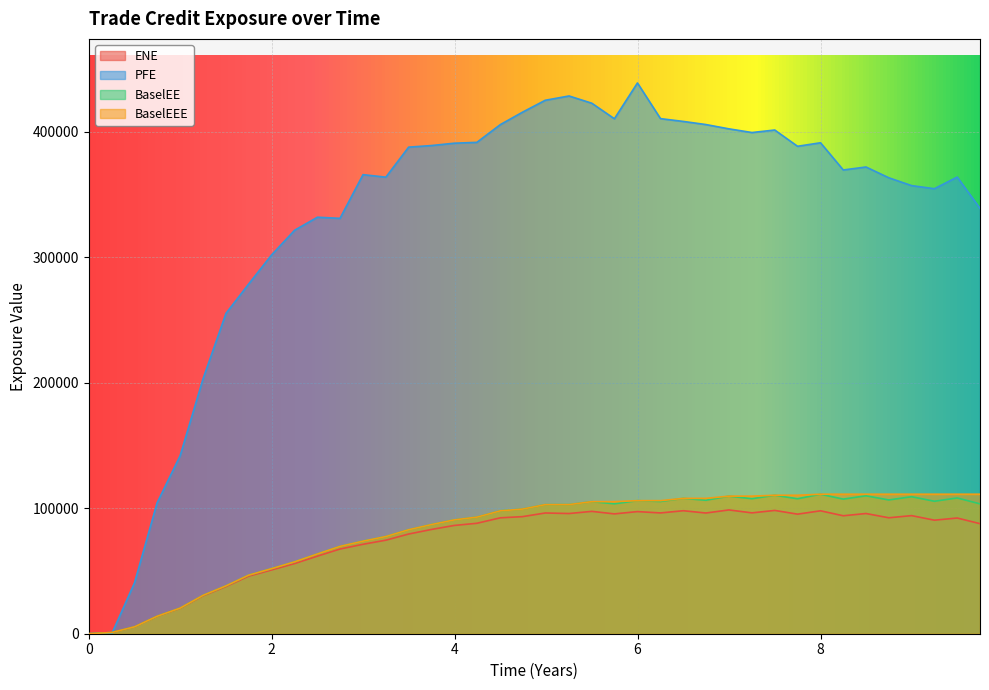

Is it true that ENE equals 60187.5 at 0?

False